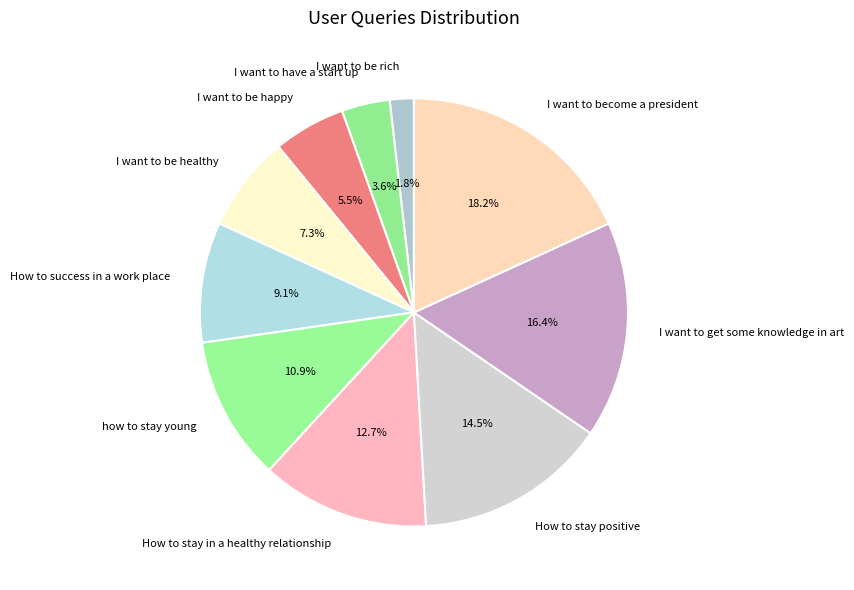

What is the smallest slice in the pie chart?

I want to be rich